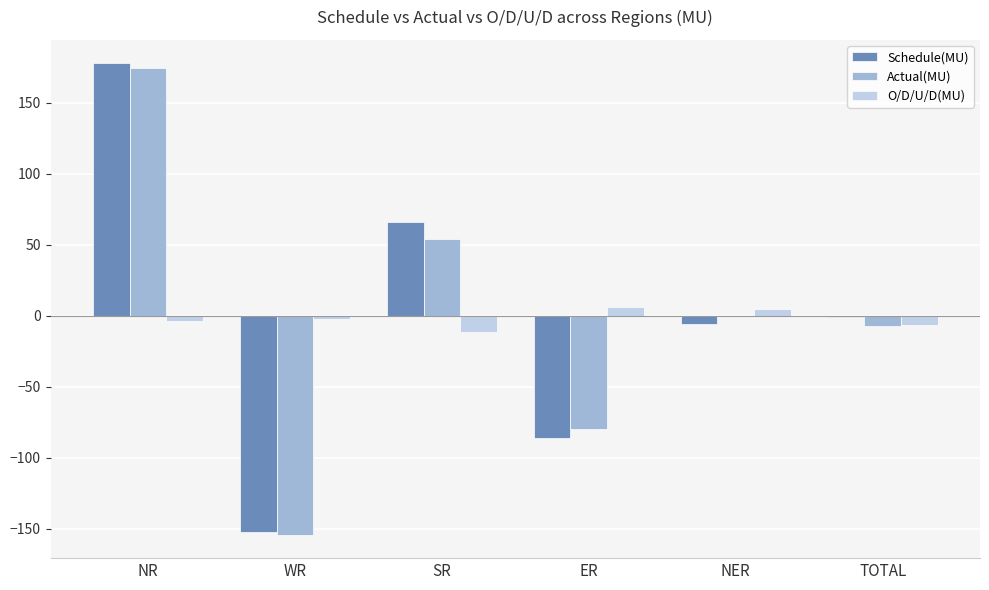

What is the sum of all Actual(MU) values?

-14.4